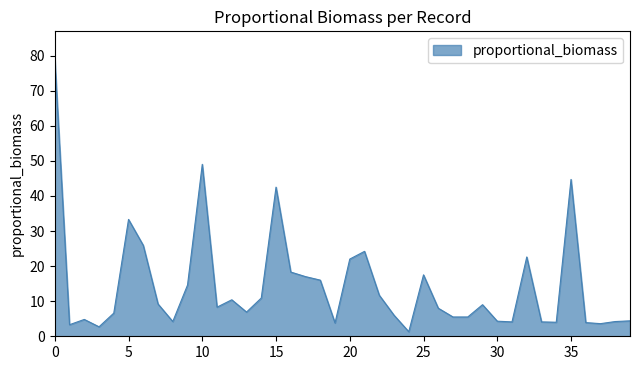

True or false: the data has more than 0 interior local peaks.

True